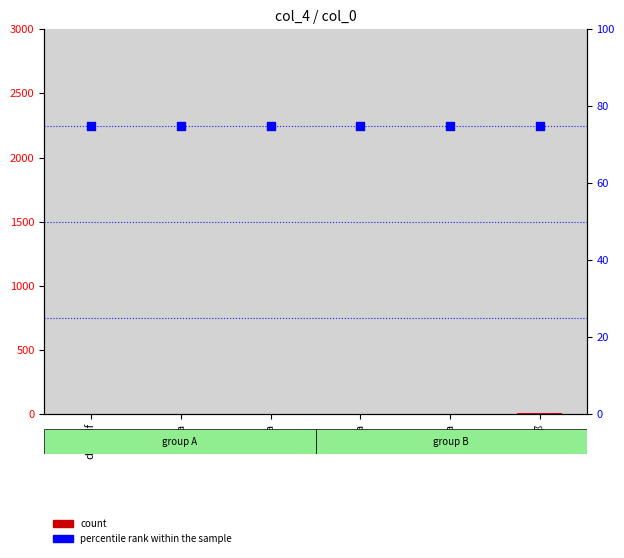

Which series contains the highest Y value?

percentile rank within the sample